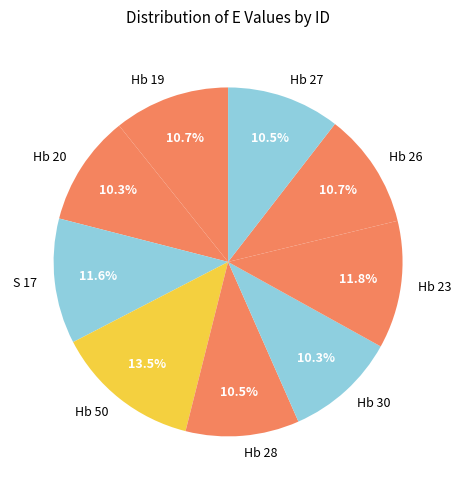

Which category has the biggest portion of the pie?

Hb 50